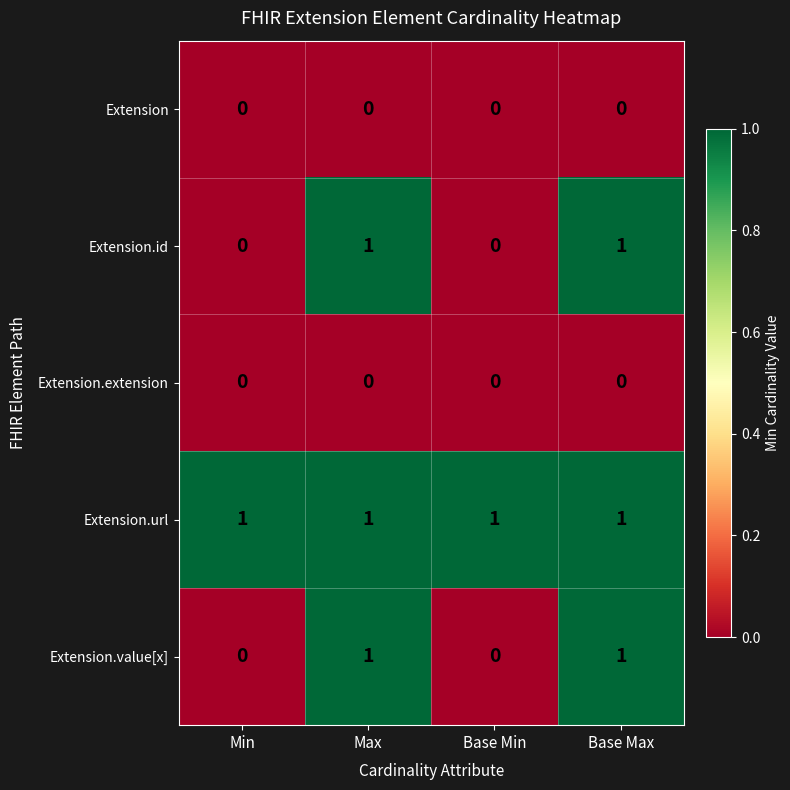

What is the difference between the highest and lowest values at Base Max?

1